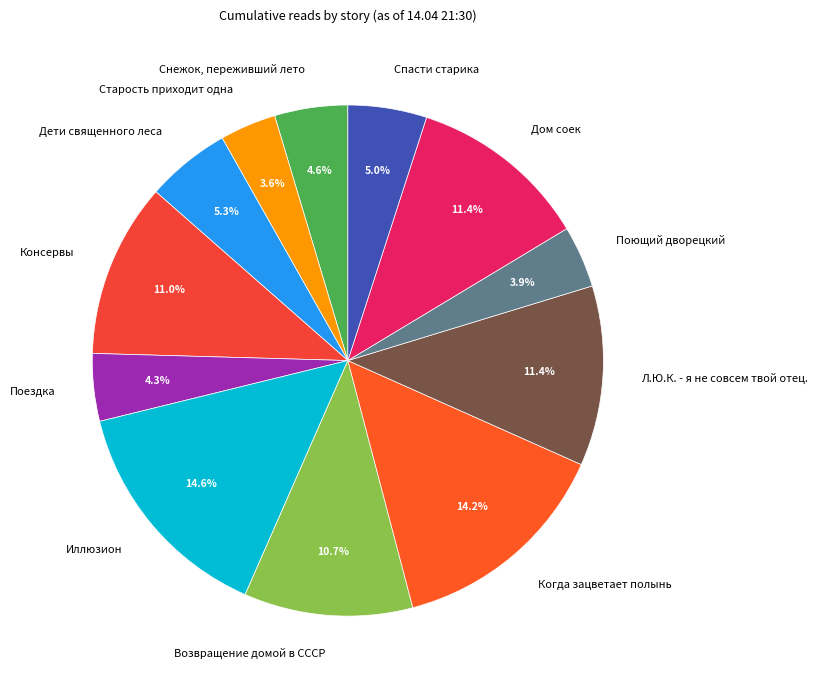

What percentage is the Иллюзион slice, to the nearest percent?

15%